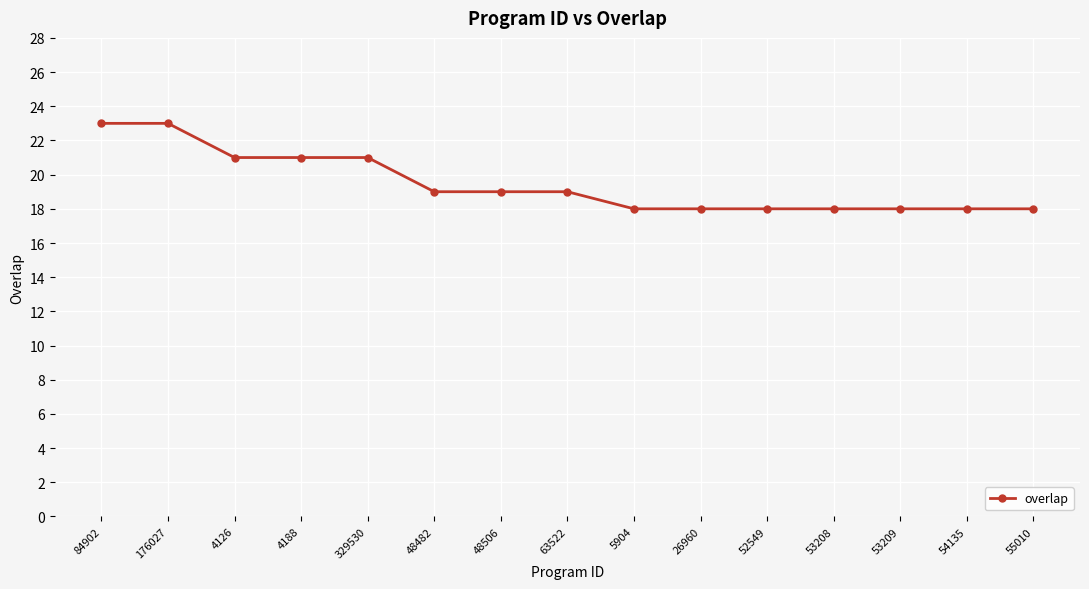

At which label does the data first exceed 19?

84902